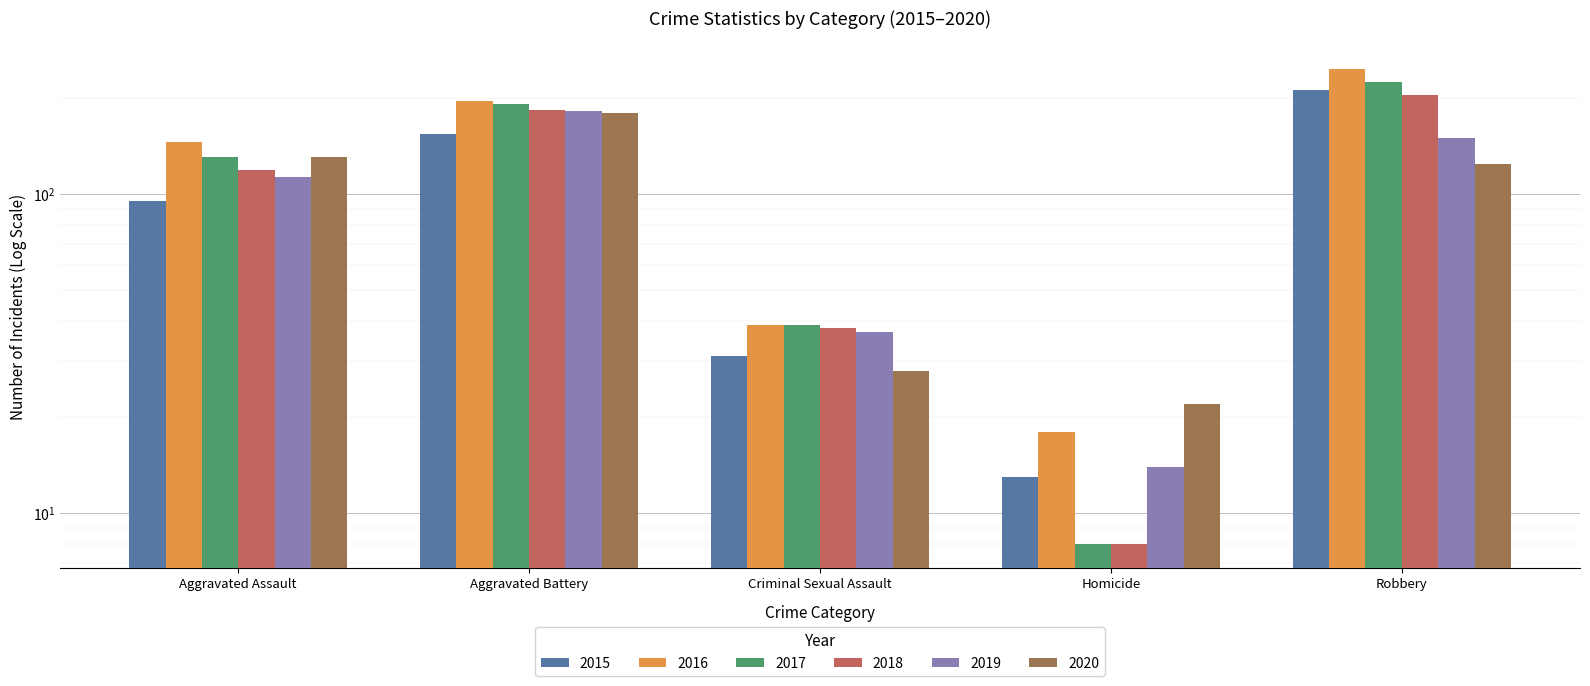

At which label does 2020 first exceed 124?

Aggravated Assault